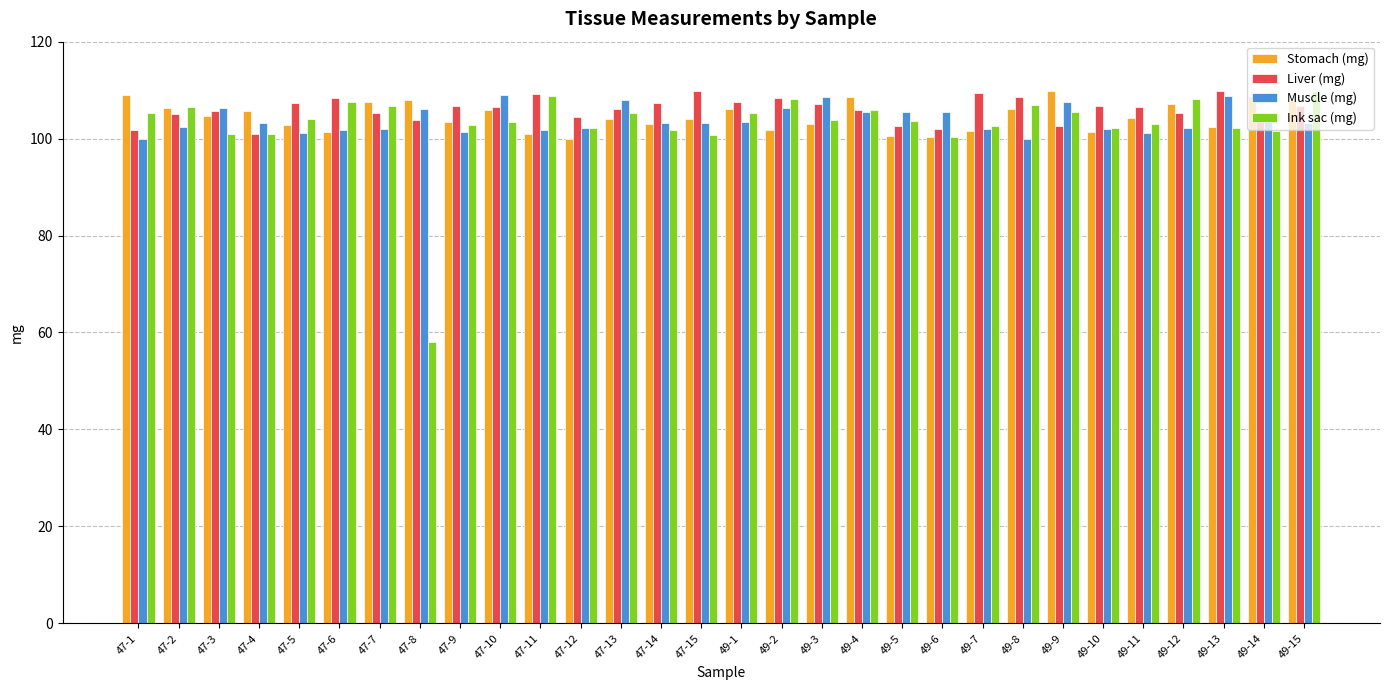

At how many categories does at least one series exceed 60?

30